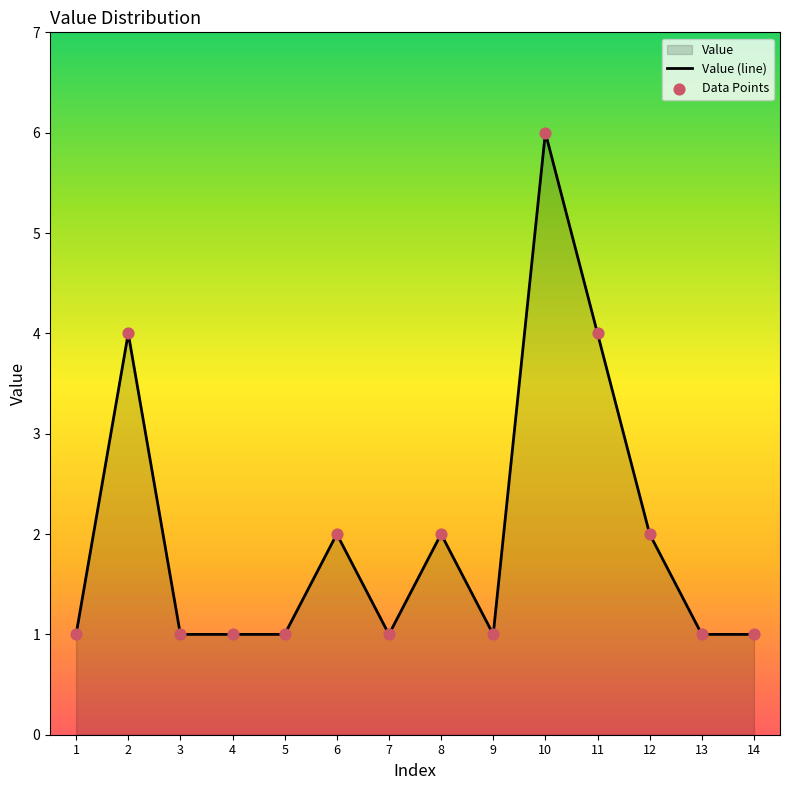

Is the value of Value (line) at 6 greater than the value of Data Points at 4?

Yes